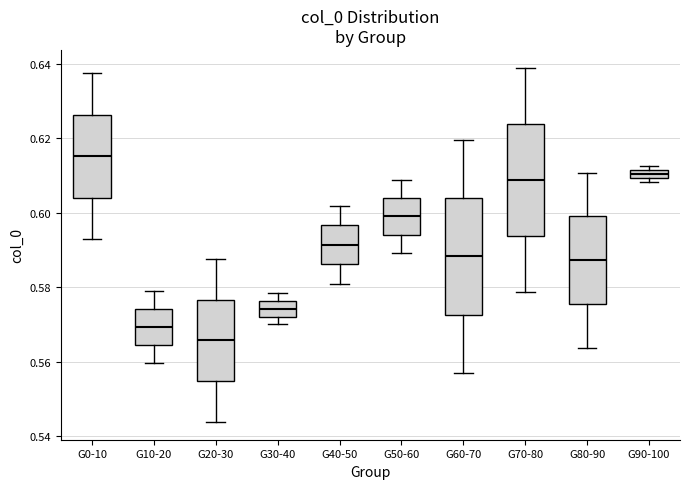

Where is the lower edge of the box for G50-60 on the y-axis? The values are not printed on the chart, so give them approximately, as read against the axis.

0.594